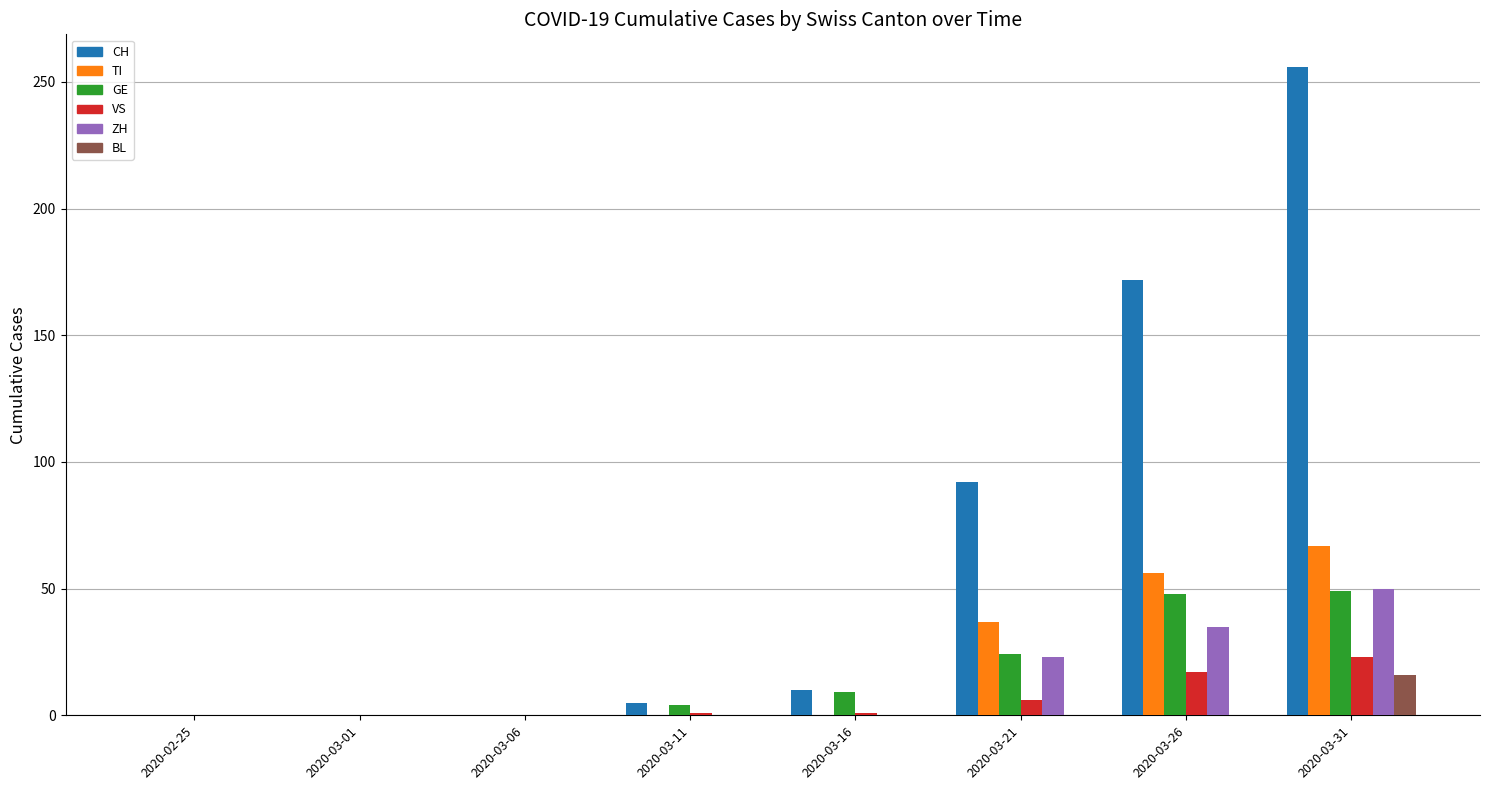

Which series has the largest total across all categories?

CH